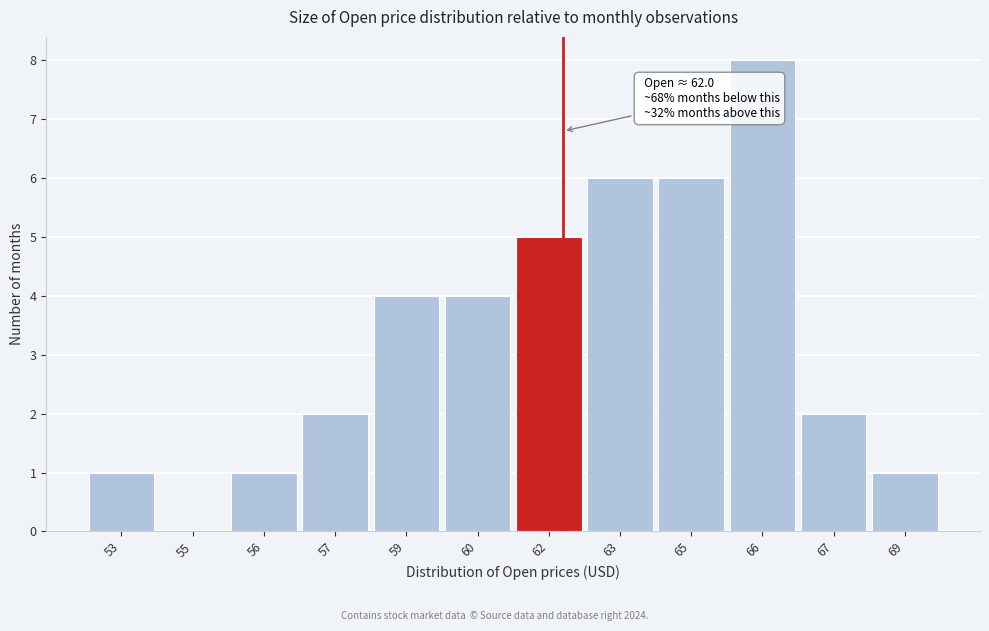

Reading left to right, what are all the values shown in this chart?

53=1	55=0	56=1	57=2	59=4	60=4	62=5	63=6	65=6	66=8	67=2	69=1